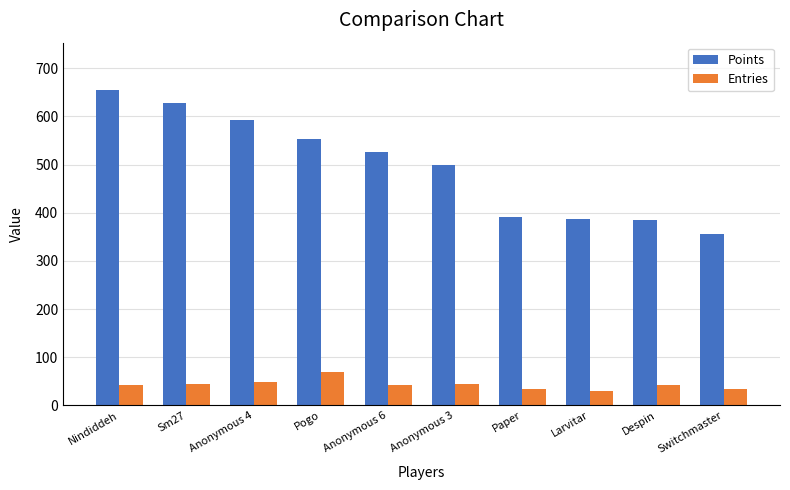

Is it true that Points equals 387 at Larvitar?

True